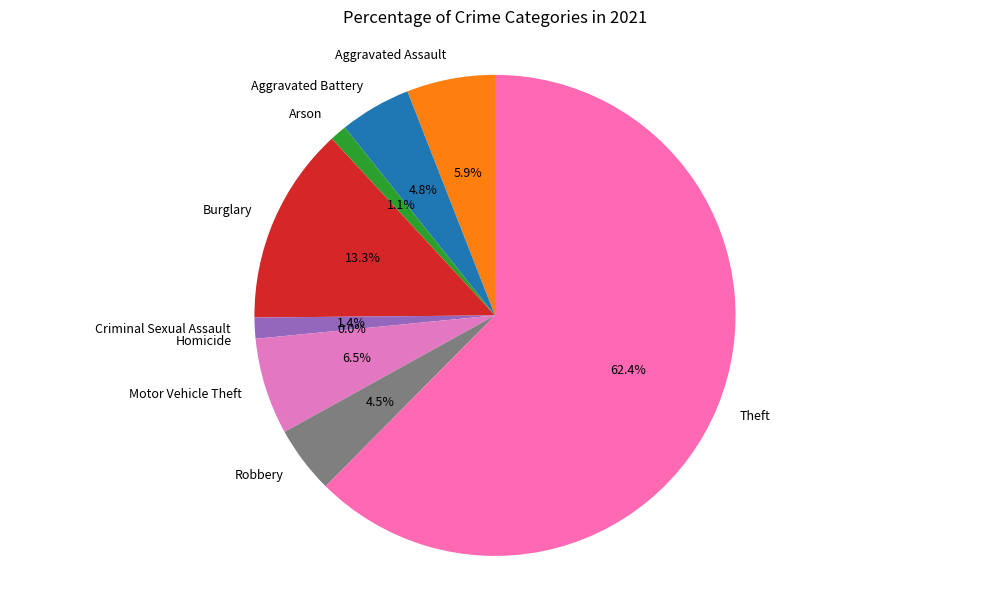

Does Theft account for over 50% of the chart?

Yes